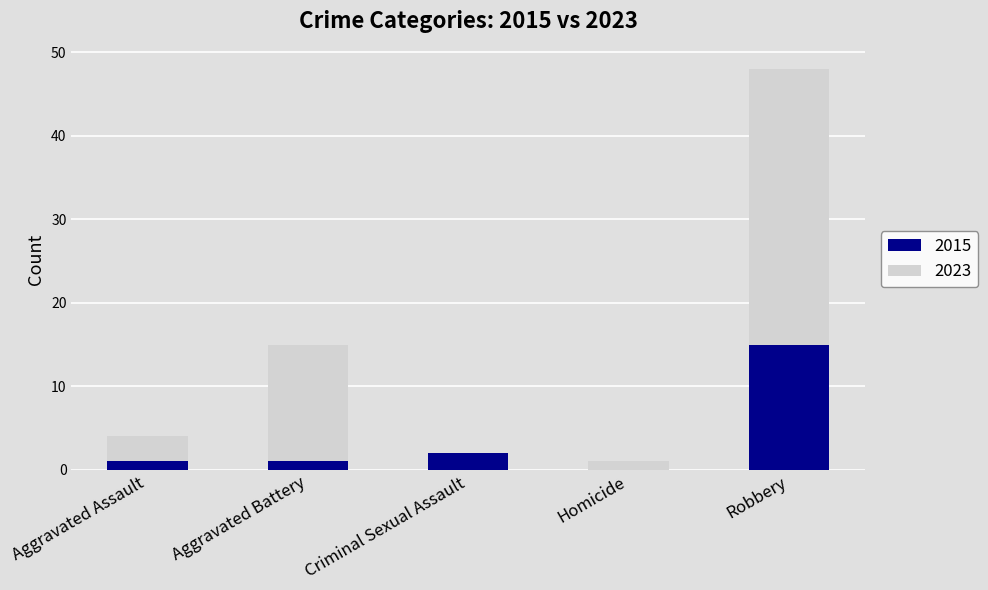

Is it true that 2015 equals 24 at Robbery?

False